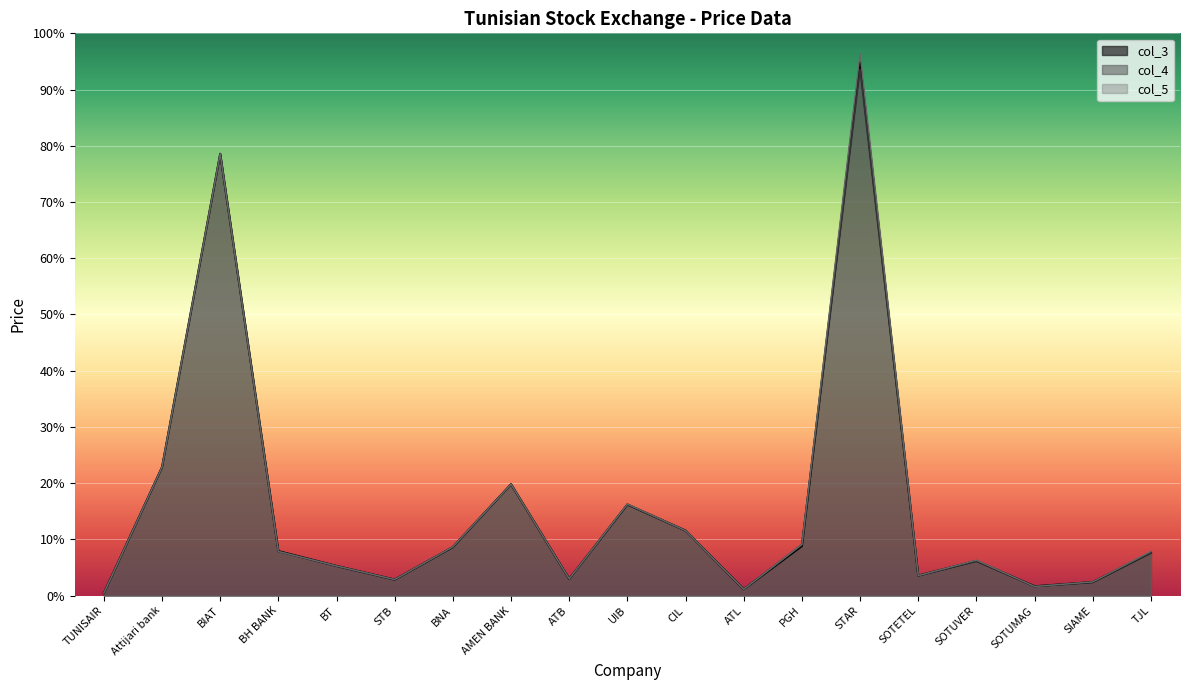

The col_5 series shows 16200 at CIL. True or false?

True